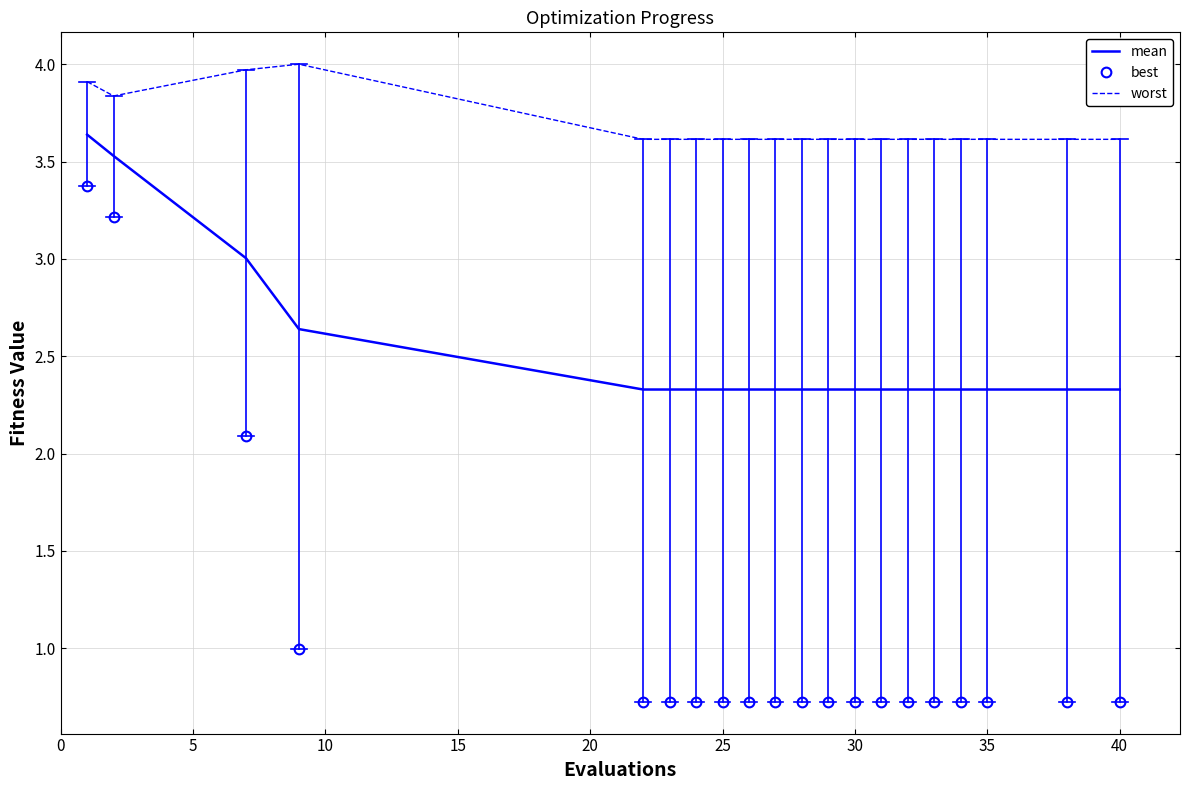

True or false: worst and best intersect in this chart.

False